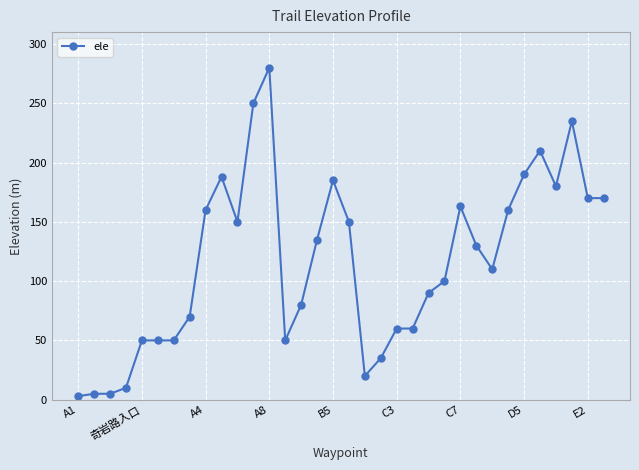

What is the value of the 15th point from the left?

80